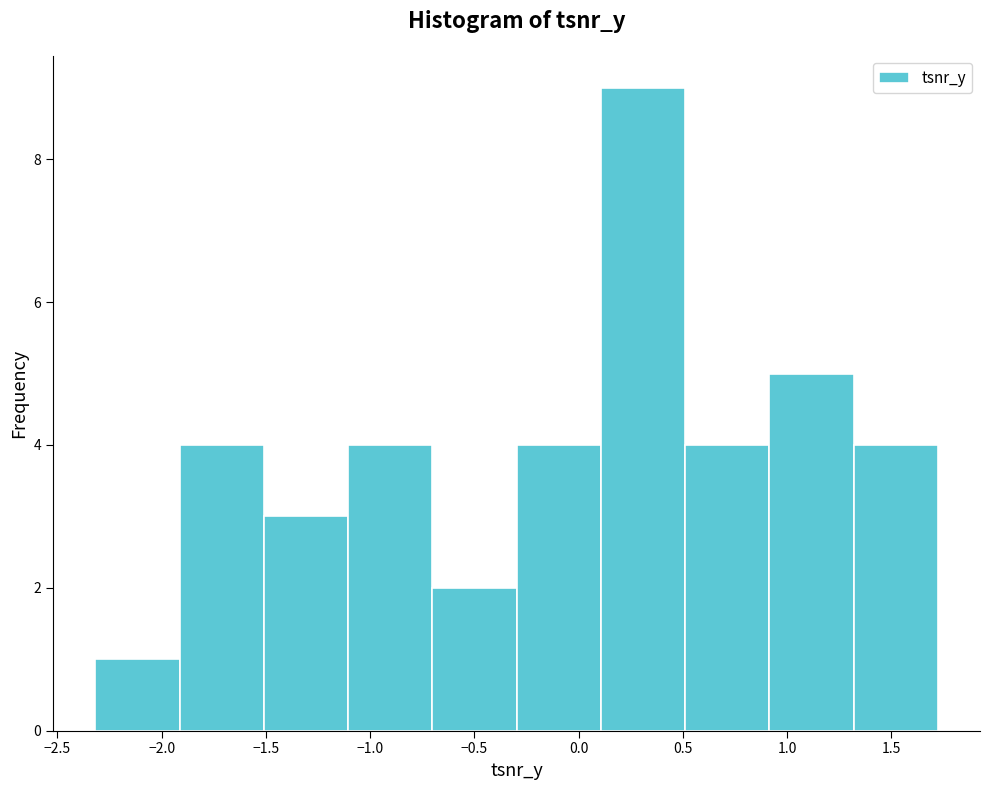

Over which range of the x-axis is the bar tallest?

0.1 to 0.5